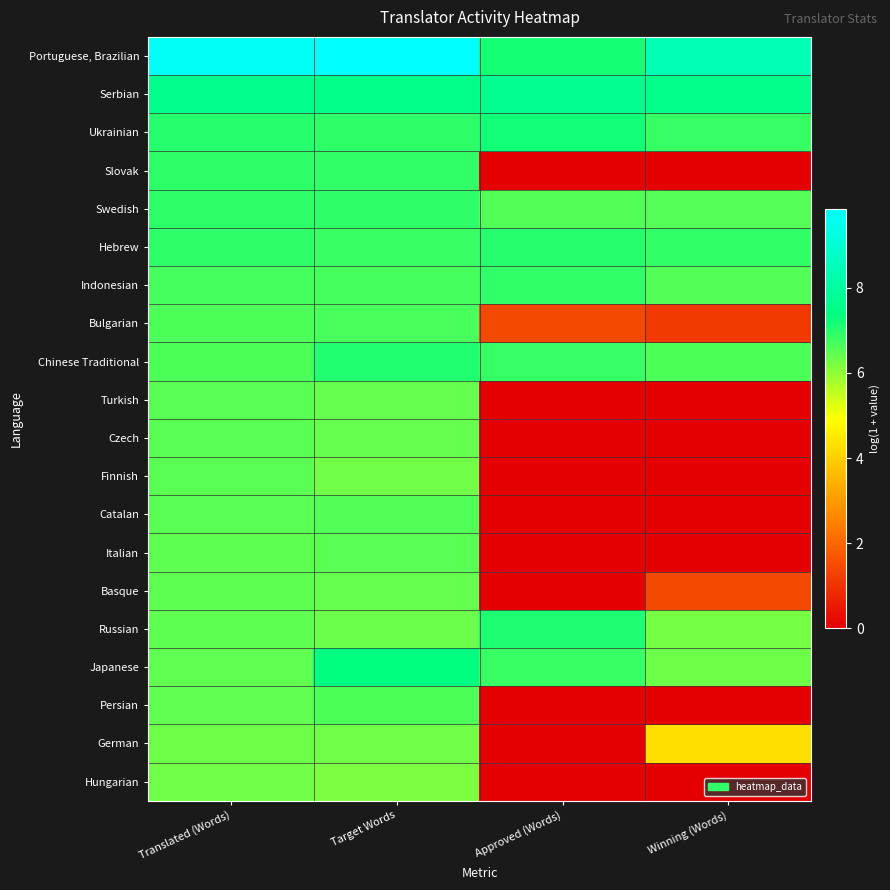

What is the total value across all series at Approved (Words)?

64.7